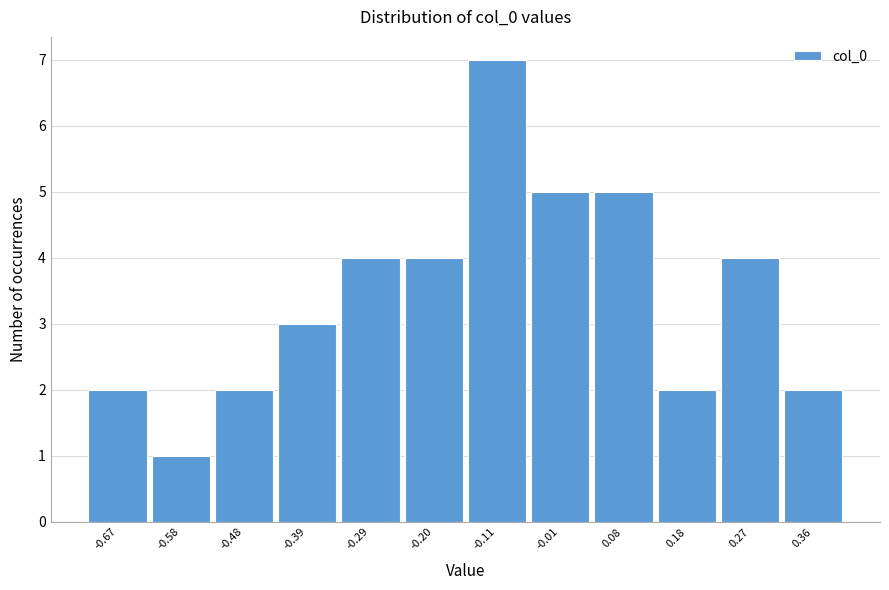

Reading left to right, what are all the values shown in this chart?

-0.67=2	-0.58=1	-0.48=2	-0.39=3	-0.29=4	-0.20=4	-0.11=7	-0.01=5	0.08=5	0.18=2	0.27=4	0.36=2